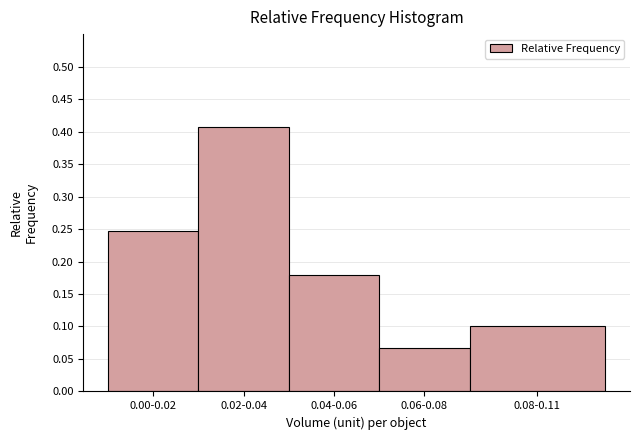

At which category does the chart reach its minimum across all series?

0.06-0.08